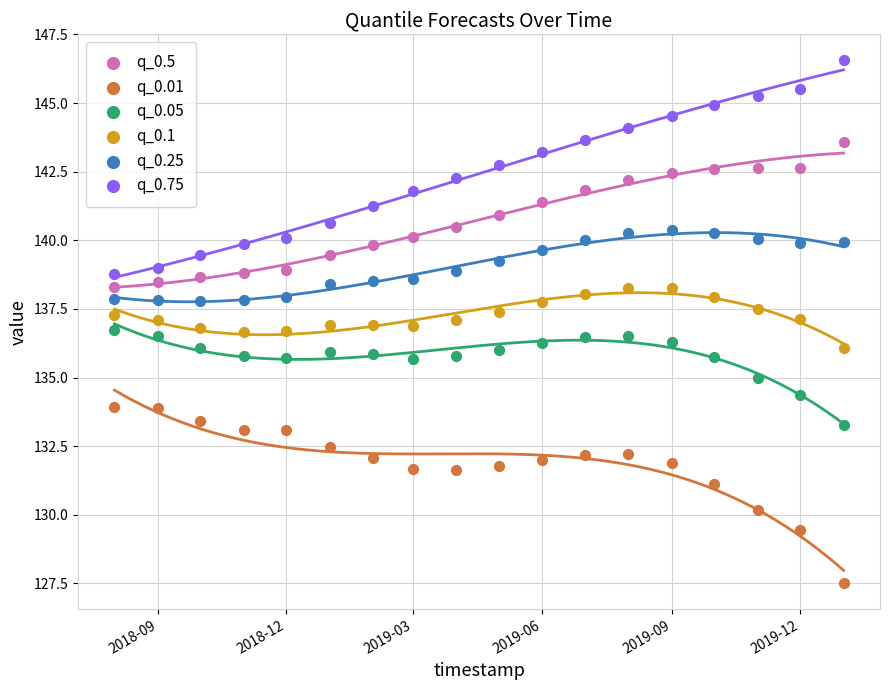

Which series contains the lowest Y value?

q_0.01